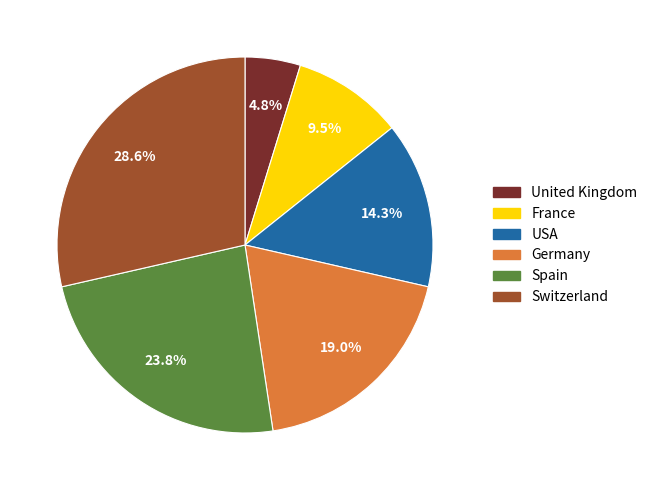

Which category has the smallest portion of the pie?

United Kingdom